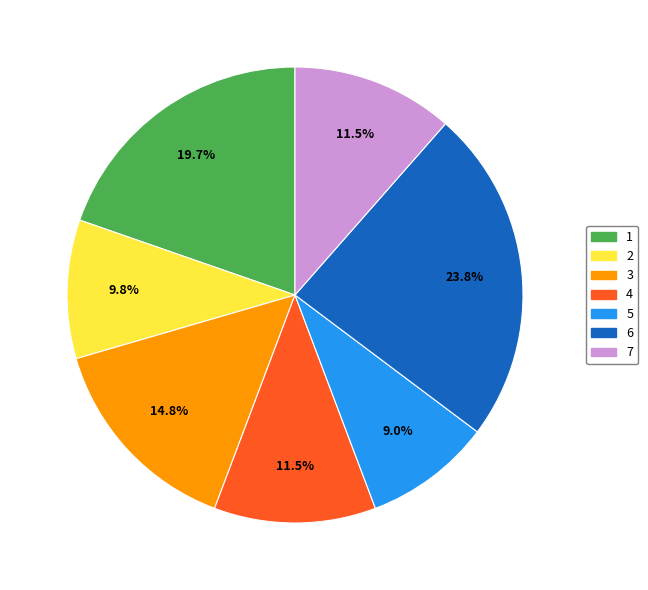

To the nearest percent, what portion does 6 represent?

24%